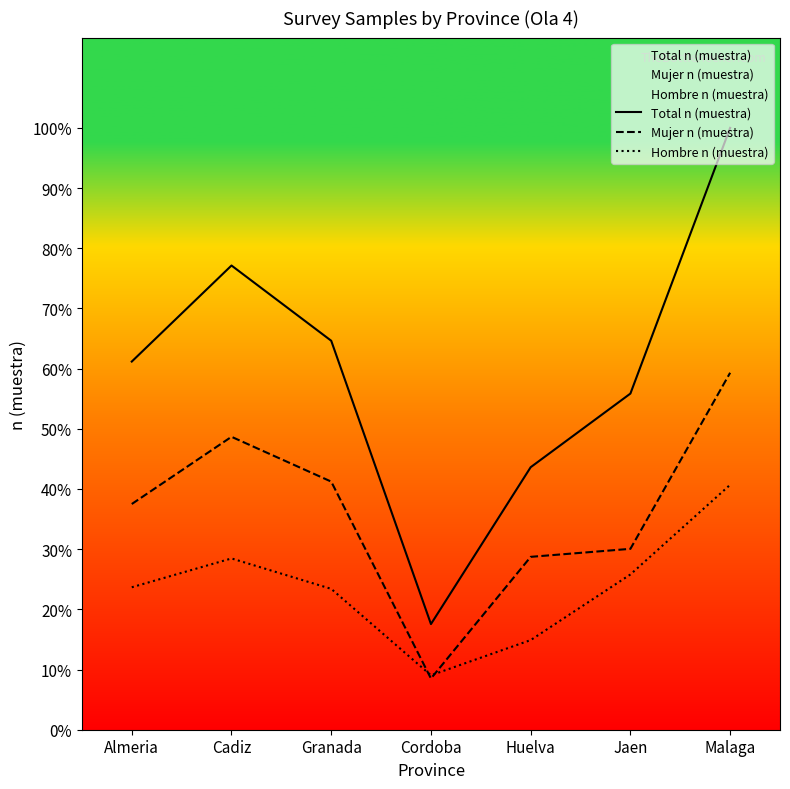

True or false: Mujer n (muestra) and Total n (muestra) intersect in this chart.

False